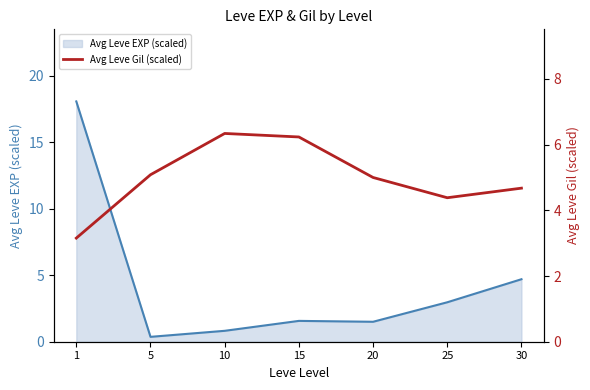

The Avg Leve EXP (scaled) series shows 0.4 at 20. True or false?

False